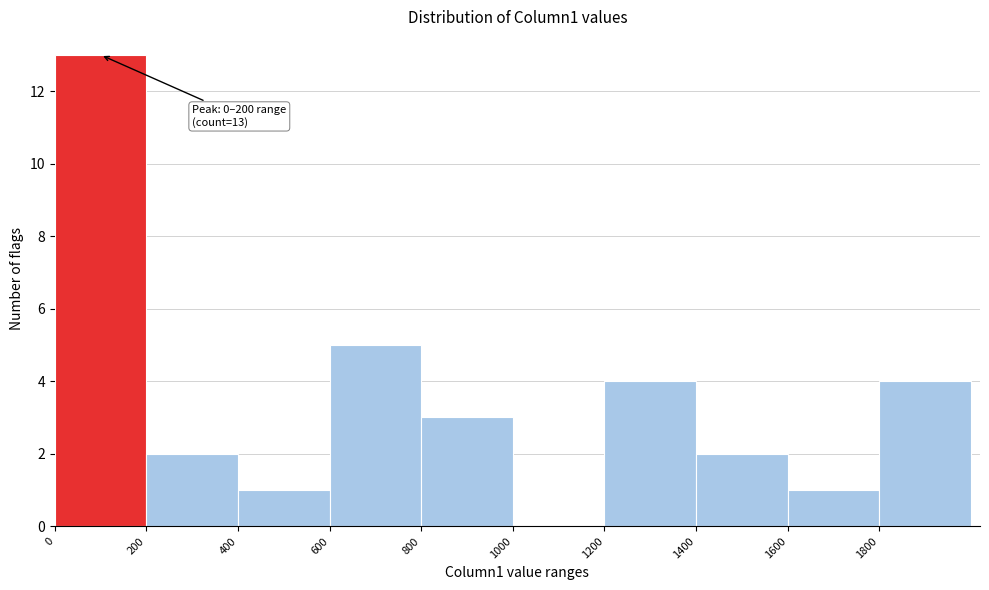

Over which range of the x-axis is the bar tallest?

0 to 200